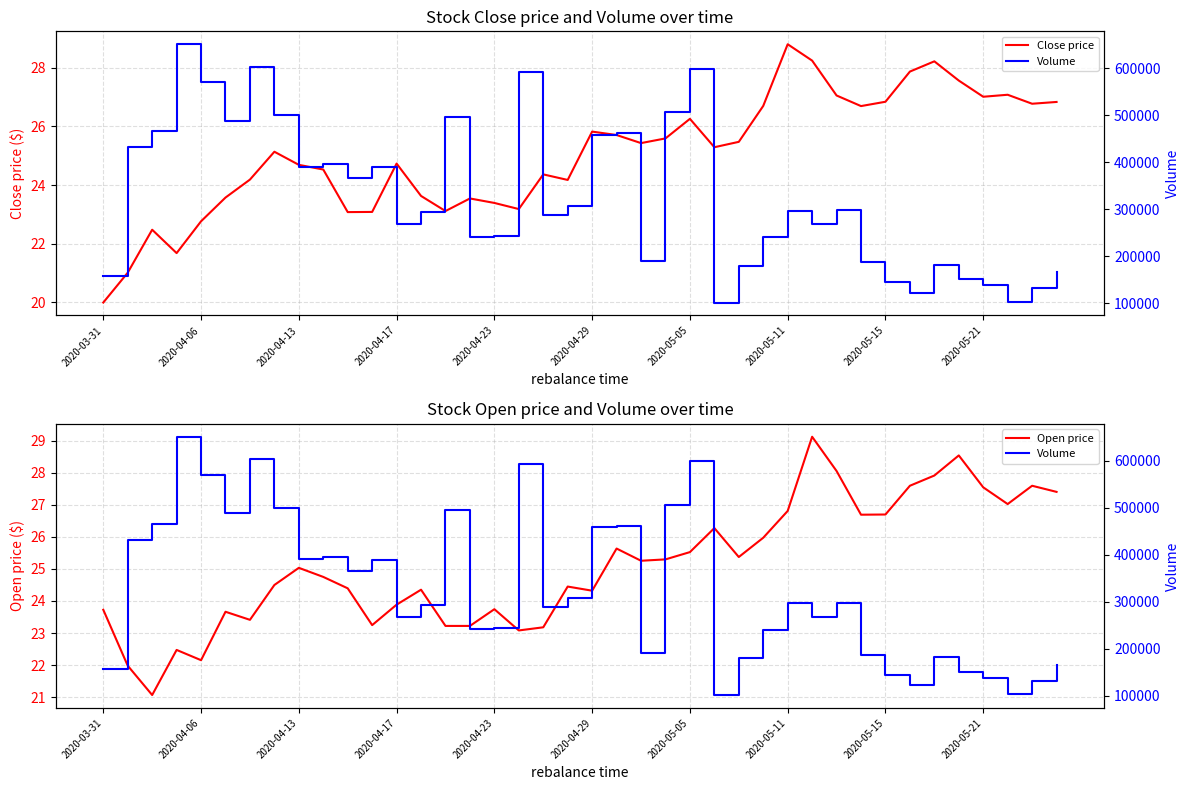

The value of Close price at 2020-05-21 is 36.0. True or false?

False